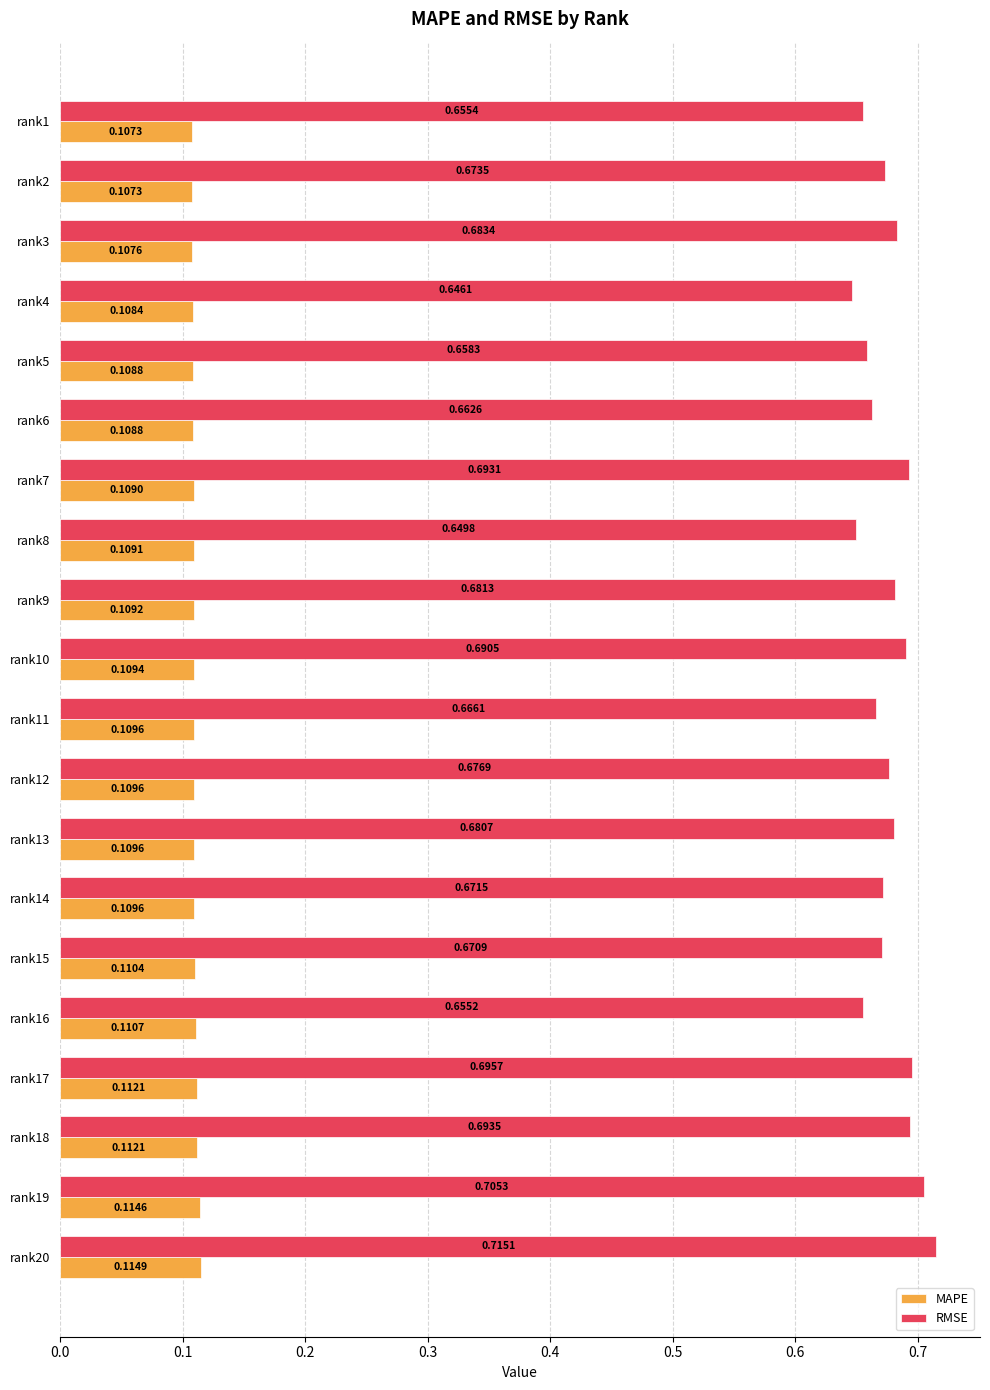

What is the sum of the RMSE values at rank7 and rank17?

1.4